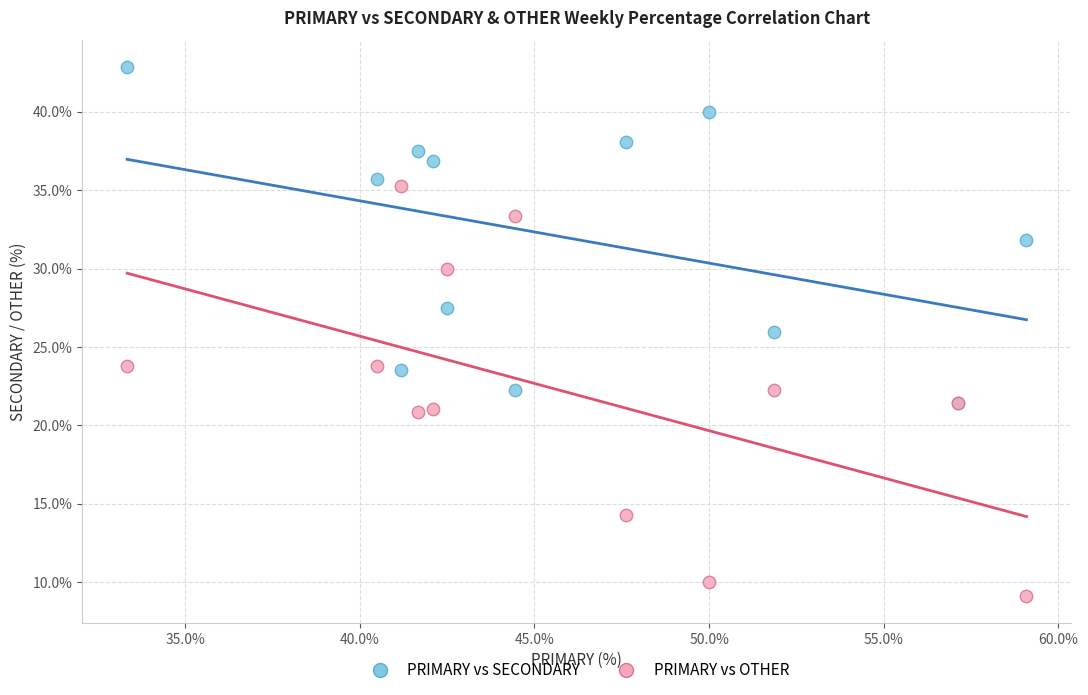

Which series reaches the maximum Y coordinate?

PRIMARY vs SECONDARY